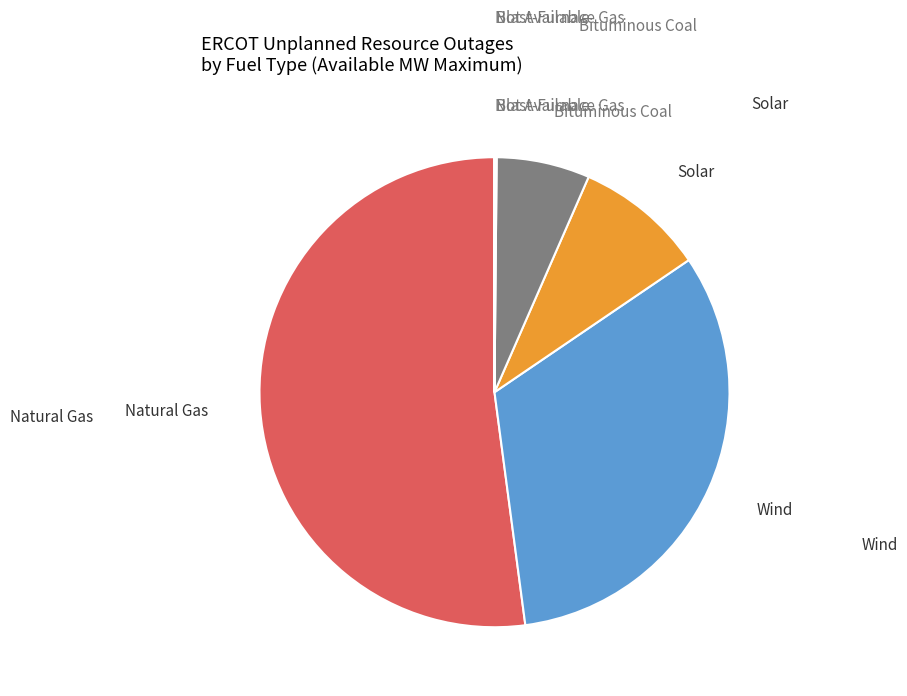

Is there any slice that represents more than half of the pie?

Yes